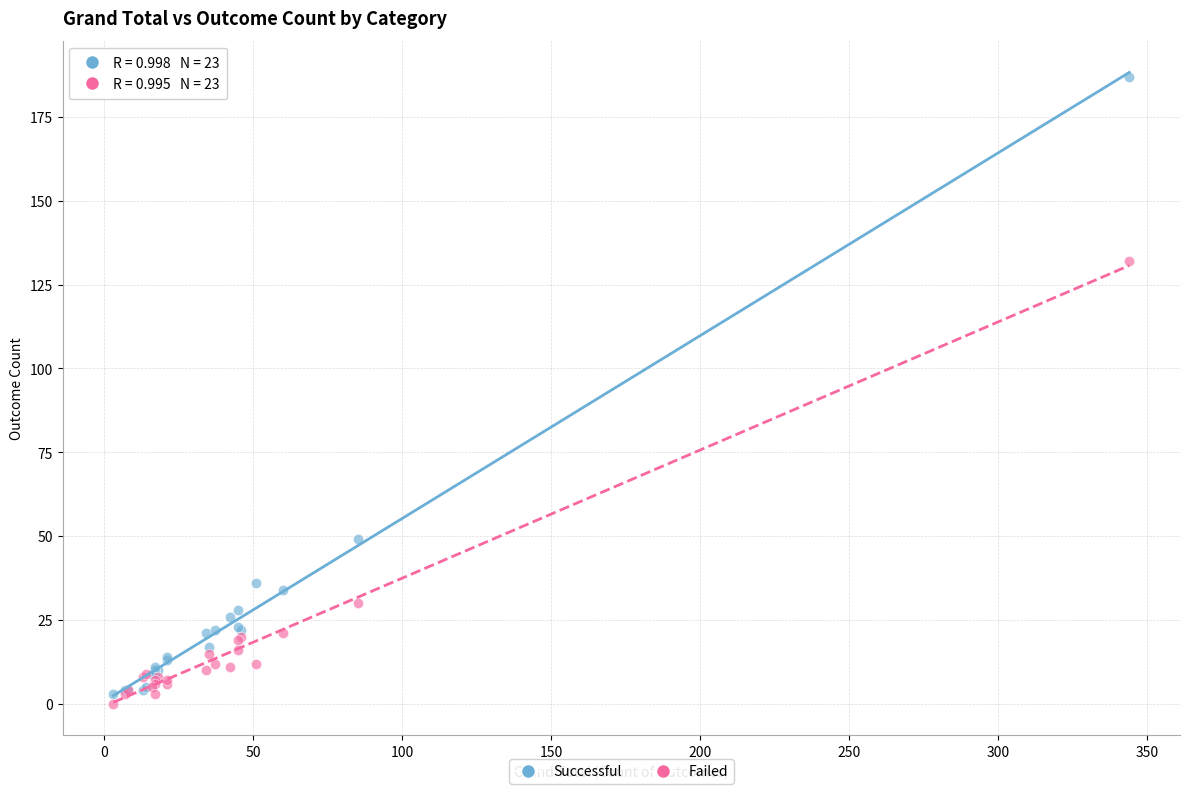

Across all series, what Y value is closest to 93?

132